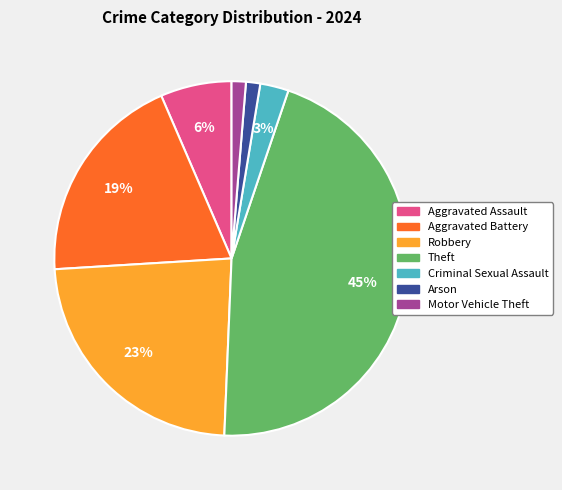

To the nearest percent, what is the average slice percentage?

14%